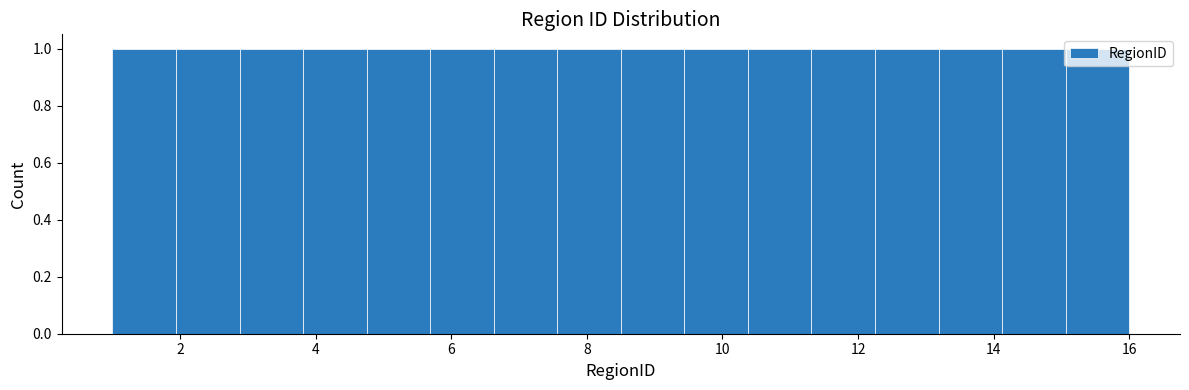

Reading left to right, transcribe this chart: for each bar, give the range it covers on the x-axis and its height. Neither the bar edges nor the heights are printed on the chart, so give them approximately, as read against the axes.

1.0 to 2.0: 1
2.0 to 2.8: 1
2.8 to 3.8: 1
3.8 to 4.8: 1
4.8 to 5.6: 1
5.6 to 6.6: 1
6.6 to 7.6: 1
7.6 to 8.6: 1
8.6 to 9.4: 1
9.4 to 10.4: 1
10.4 to 11.4: 1
11.4 to 12.2: 1
12.2 to 13.2: 1
13.2 to 14.2: 1
14.2 to 15.0: 1
15.0 to 16.0: 1